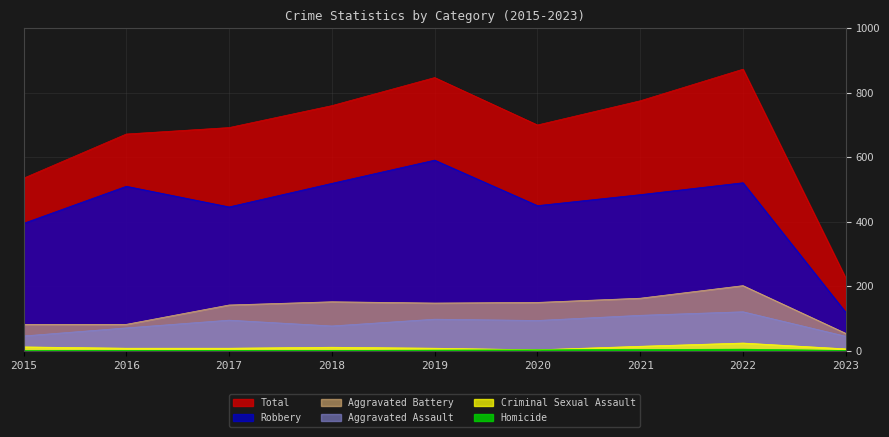

What are all the series names shown in the legend?

Aggravated Assault, Aggravated Battery, Criminal Sexual Assault, Homicide, Robbery, Total